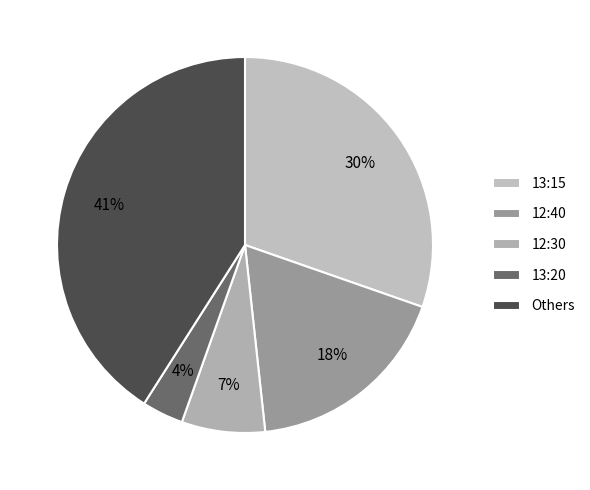

To the nearest percent, what is the difference between the largest and smallest slice percentages?

37%